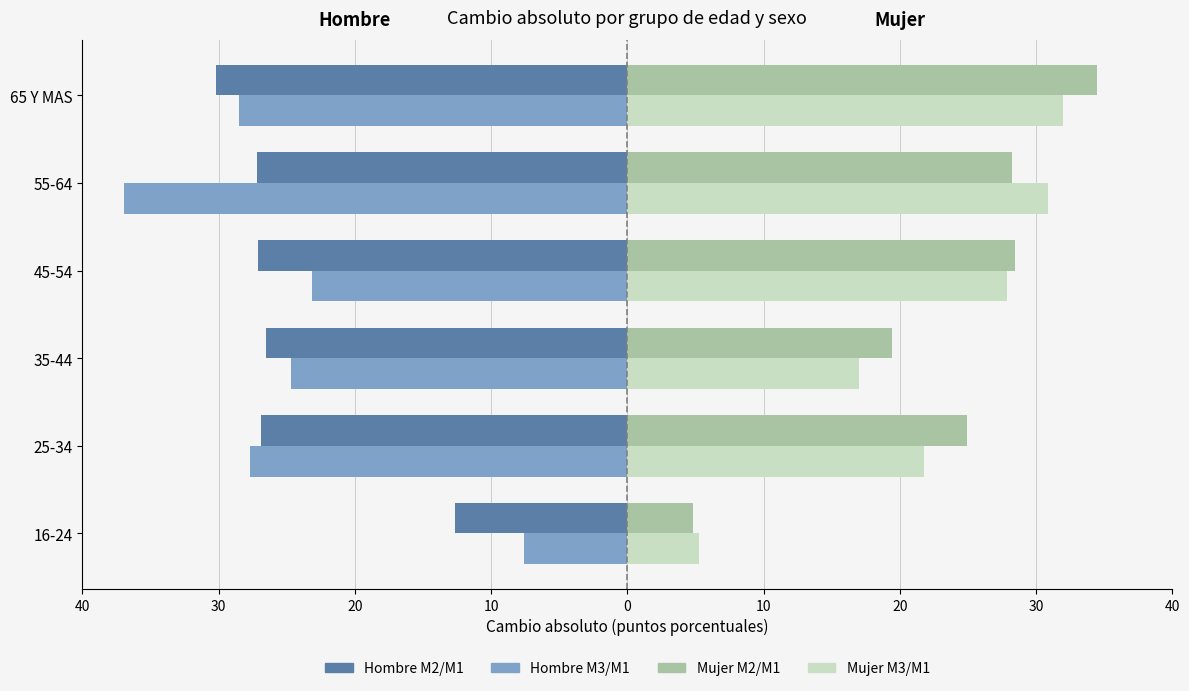

What are all the series names shown in the legend?

Hombre M2/M1, Hombre M3/M1, Mujer M2/M1, Mujer M3/M1